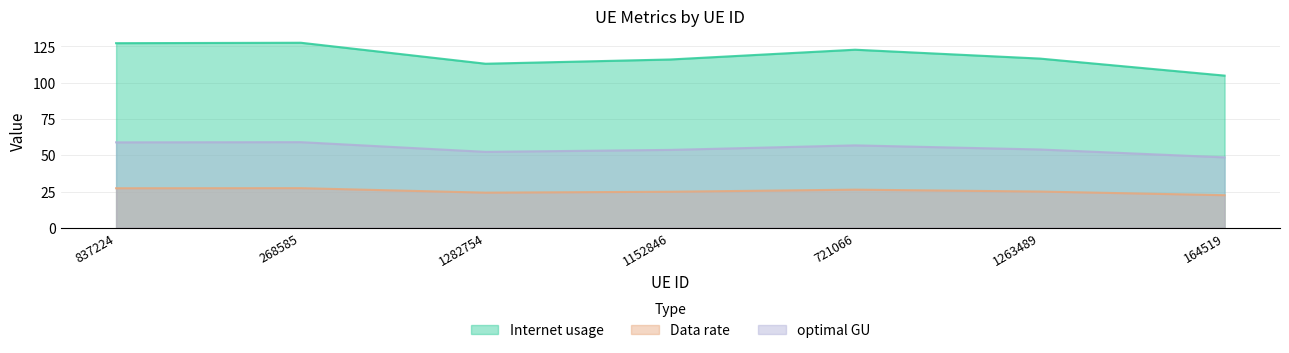

The Internet usage series shows 116.0 at 1152846. True or false?

True